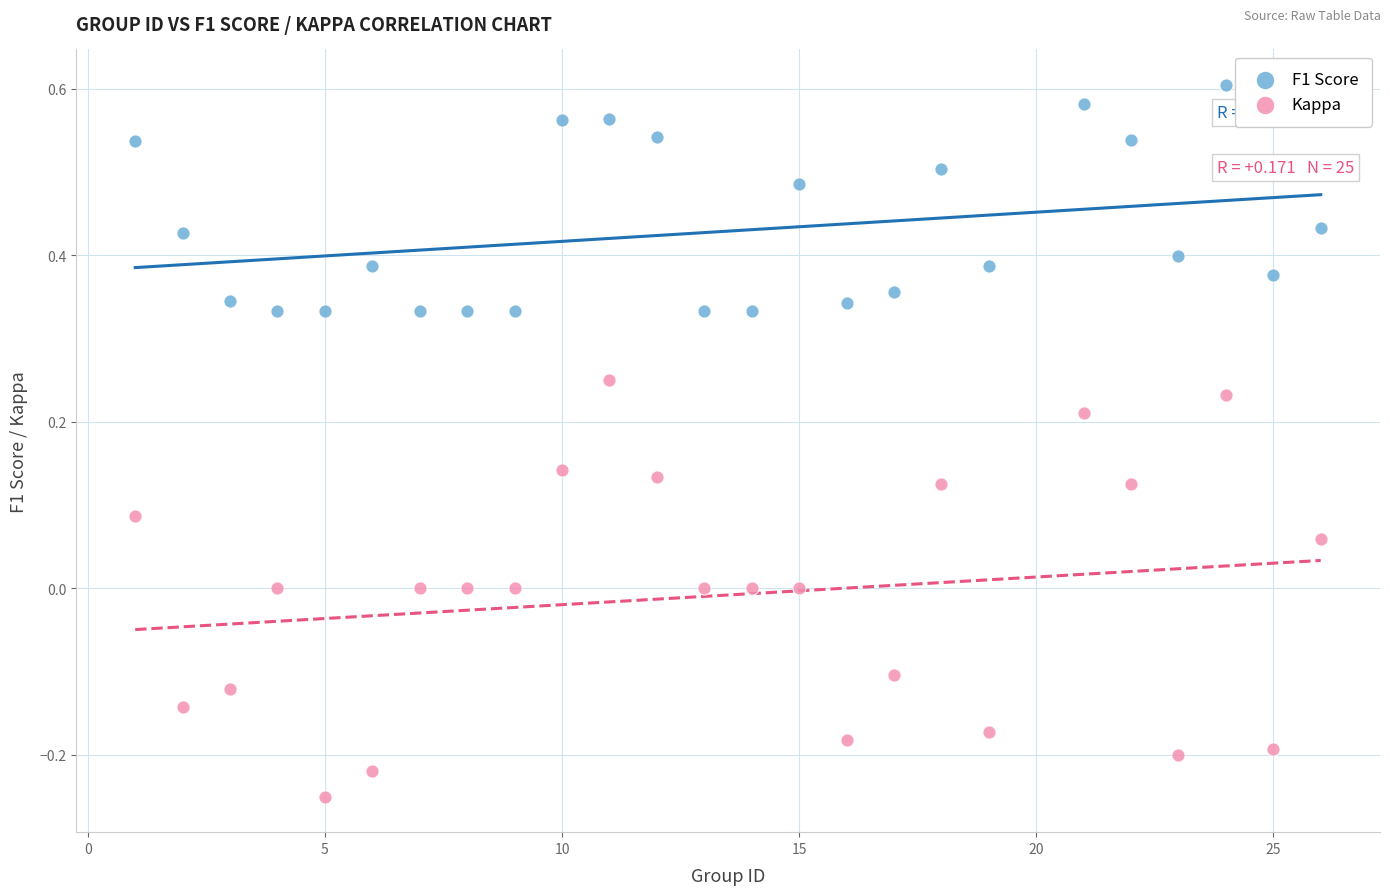

Which series contains the highest Y value?

F1 Score